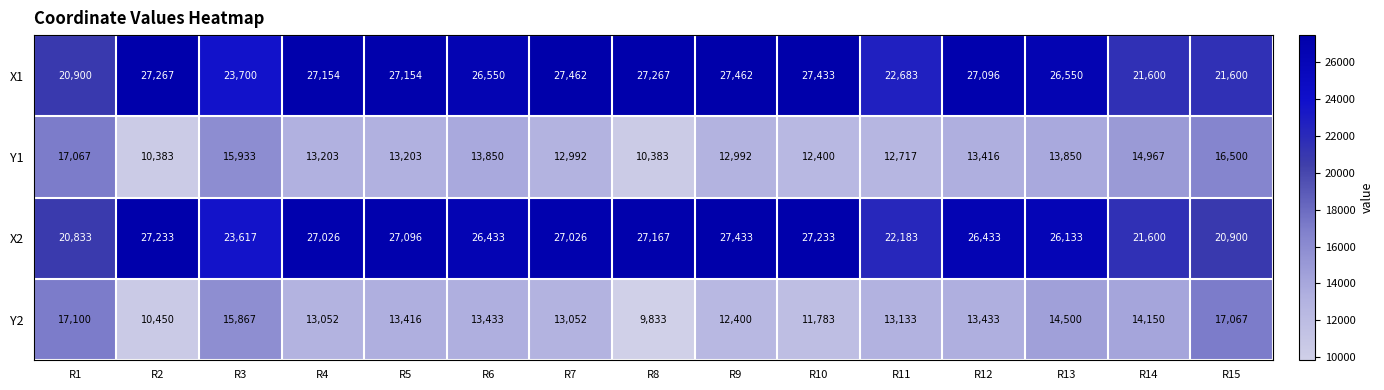

What is the average value of the Y1 series?

13590